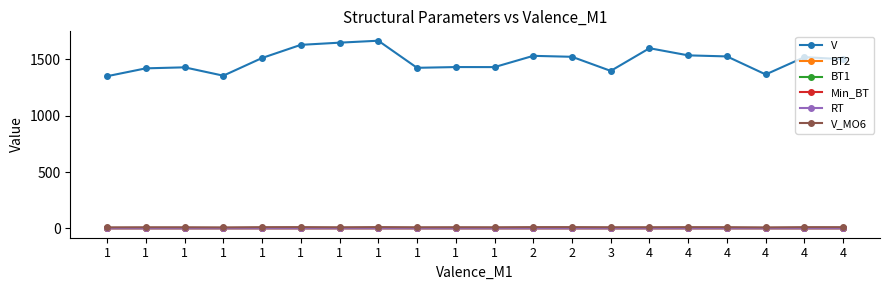

How many series are shown in this chart?

6